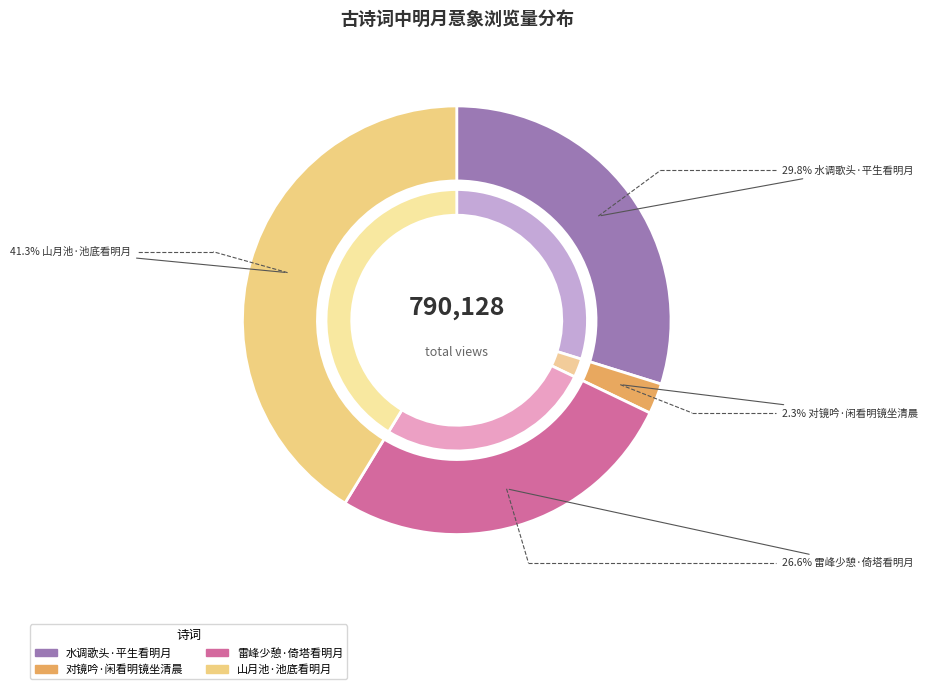

Is 对镜吟·闲看明镜坐清晨 the majority of the pie?

No